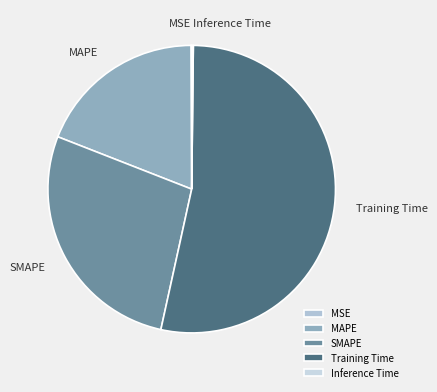

Which has a higher value, MAPE or SMAPE?

SMAPE